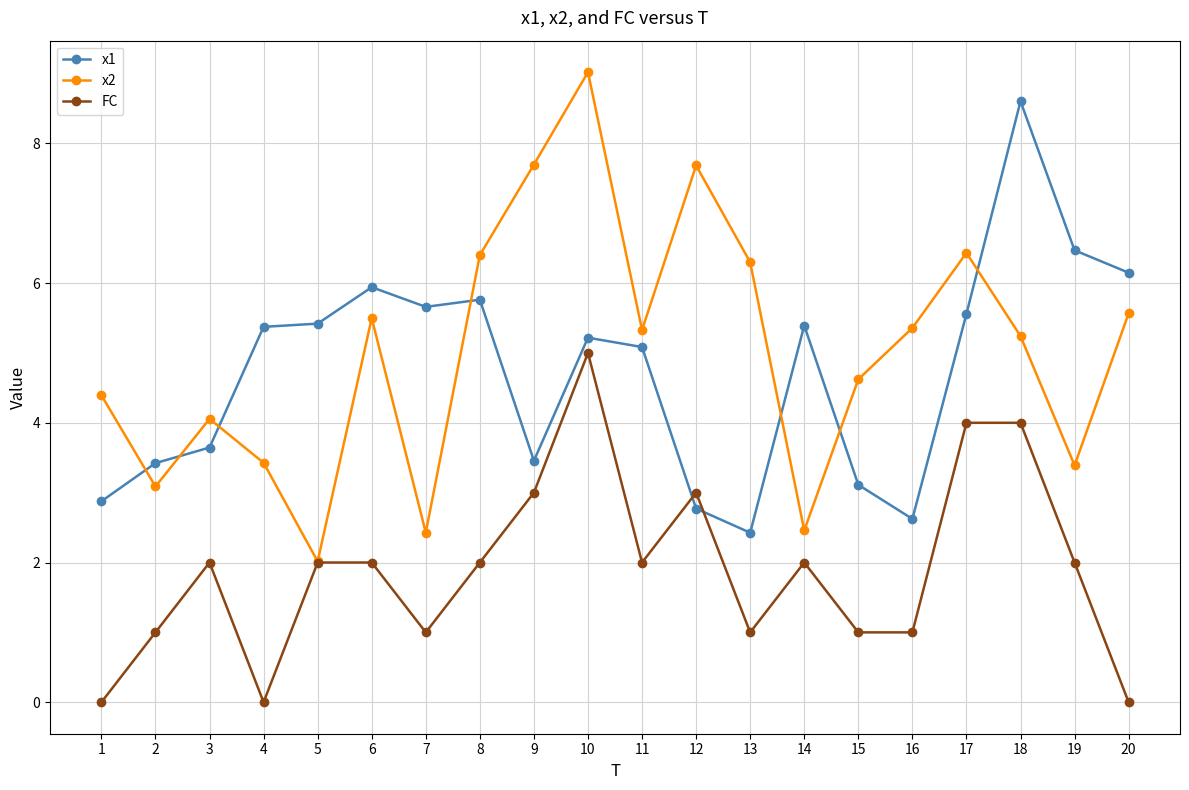

What is the value of the x1 point at the 2nd from the left?

3.4